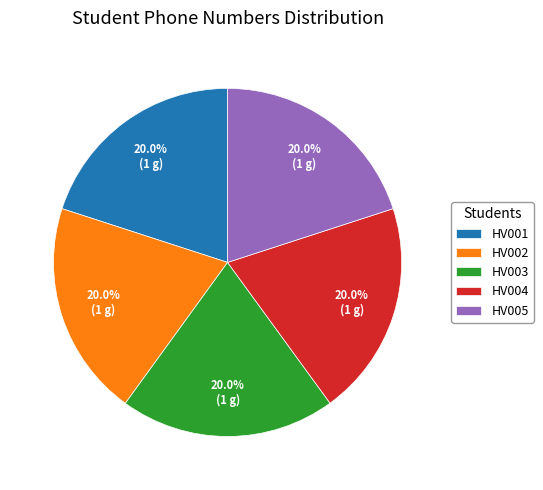

True or false: HV004 accounts for 27% of the total.

False